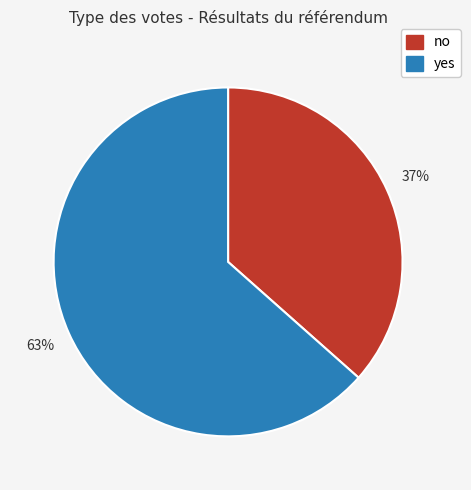

The yes slice represents 63% of the pie. True or false?

True